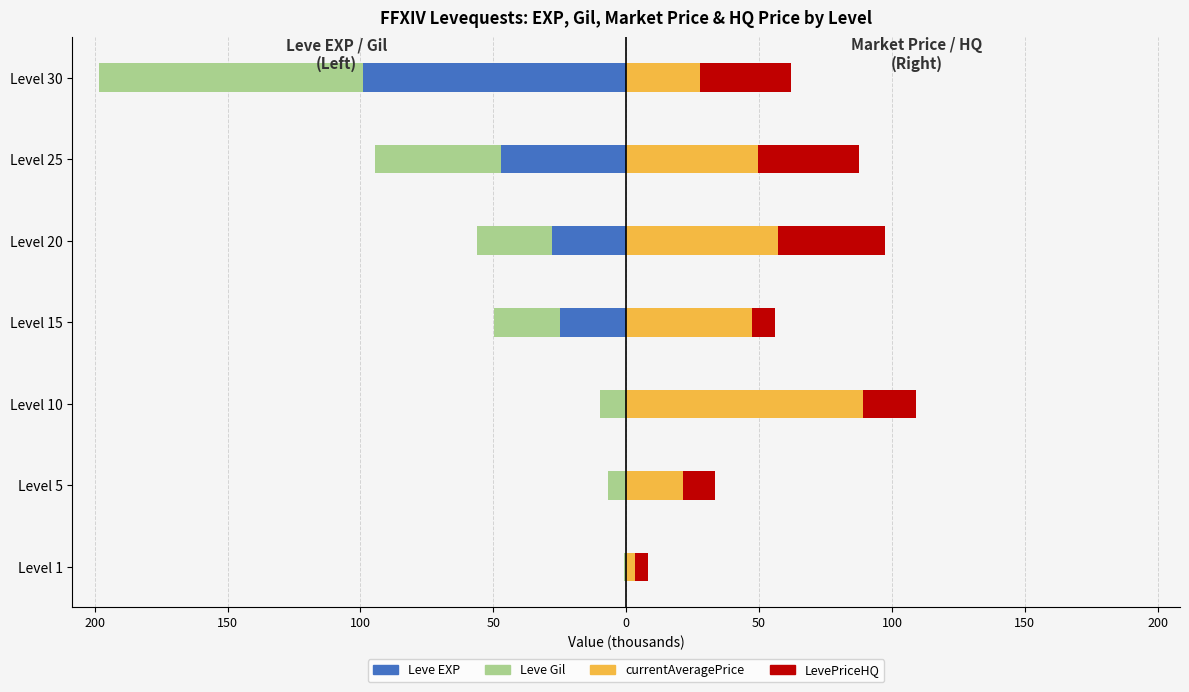

Which series has the largest range (max minus min)?

Leve EXP